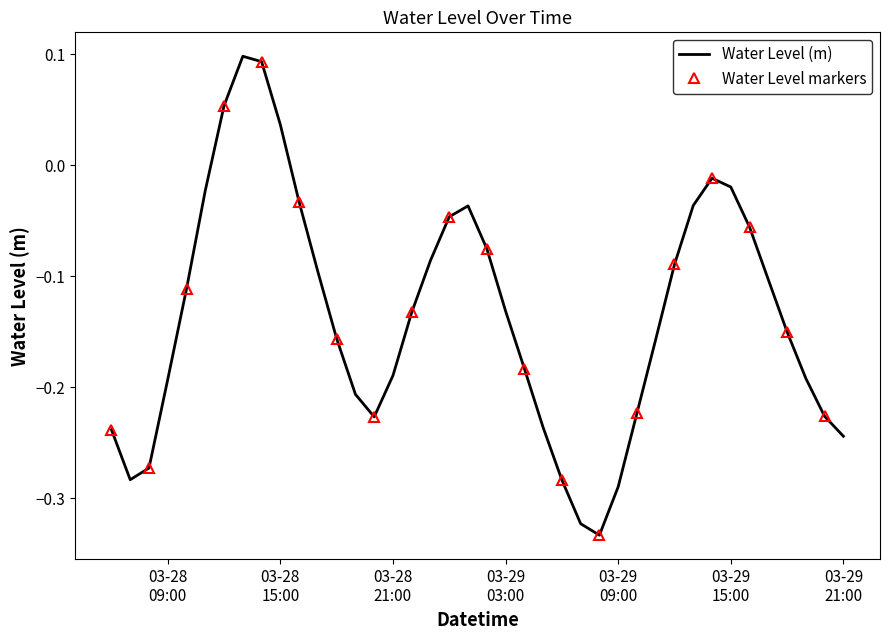

List the labels in order of value, smallest first.

2023-03-29 08:00:00, 2023-03-29 07:00:00, 2023-03-29 09:00:00, 2023-03-29 06:00:00, 2023-03-28 07:00:00, 2023-03-28 08:00:00, 2023-03-29 21:00:00, 2023-03-28 06:00:00, 2023-03-29 05:00:00, 2023-03-28 20:00:00, 2023-03-29 20:00:00, 2023-03-29 10:00:00, 2023-03-28 19:00:00, 2023-03-28 09:00:00, 2023-03-29 19:00:00, 2023-03-28 21:00:00, 2023-03-29 04:00:00, 2023-03-29 11:00:00, 2023-03-28 18:00:00, 2023-03-29 18:00:00, 2023-03-28 22:00:00, 2023-03-29 03:00:00, 2023-03-28 10:00:00, 2023-03-29 17:00:00, 2023-03-28 17:00:00, 2023-03-29 12:00:00, 2023-03-28 23:00:00, 2023-03-29 02:00:00, 2023-03-29 16:00:00, 2023-03-29 00:00:00, 2023-03-29 01:00:00, 2023-03-29 13:00:00, 2023-03-28 16:00:00, 2023-03-28 11:00:00, 2023-03-29 15:00:00, 2023-03-29 14:00:00, 2023-03-28 15:00:00, 2023-03-28 12:00:00, 2023-03-28 14:00:00, 2023-03-28 13:00:00